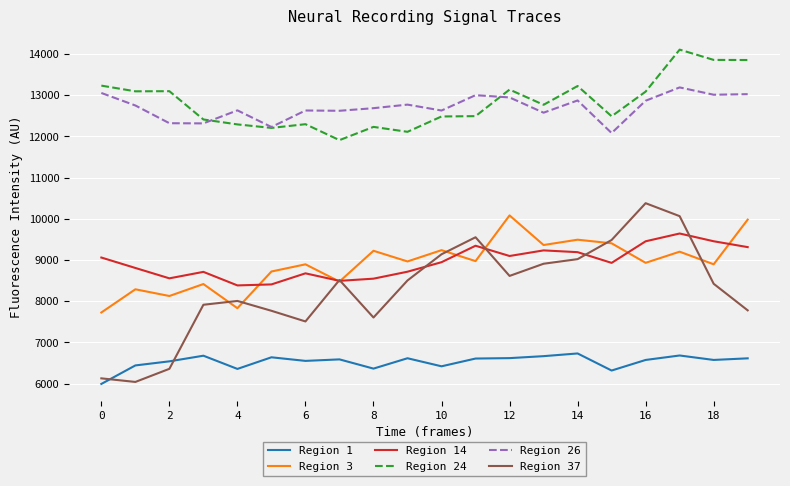

What is the maximum value shown in the chart?

14103.7